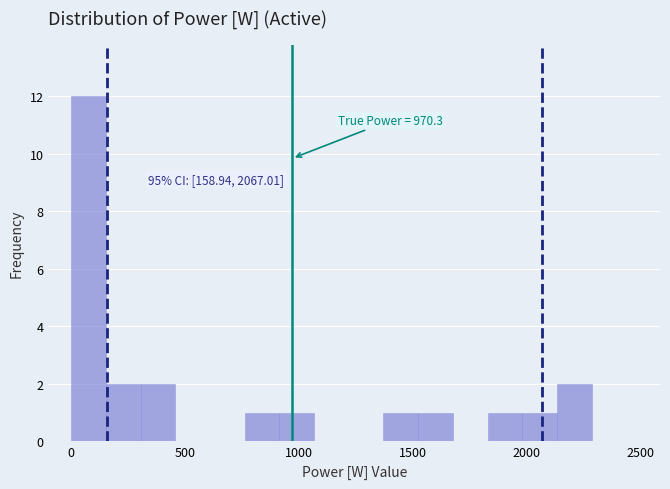

Read against the x-axis, roughly where is the centre of the tallest bar?

100